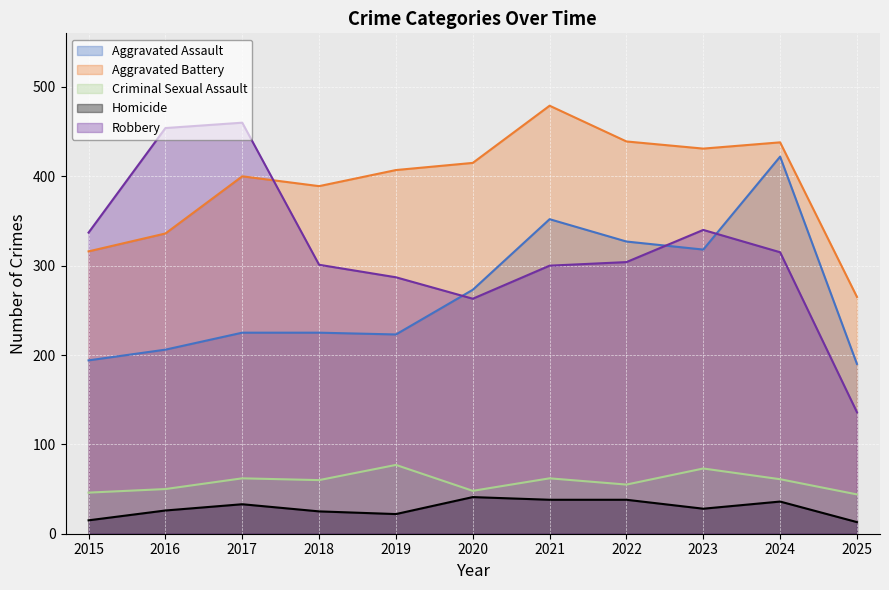

What is the value of the Robbery point at the 10th from the left?

315